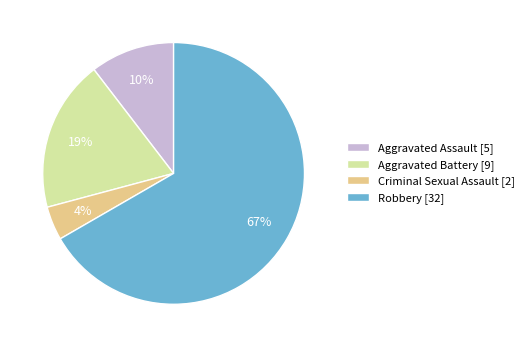

How many segments does this pie chart have?

4